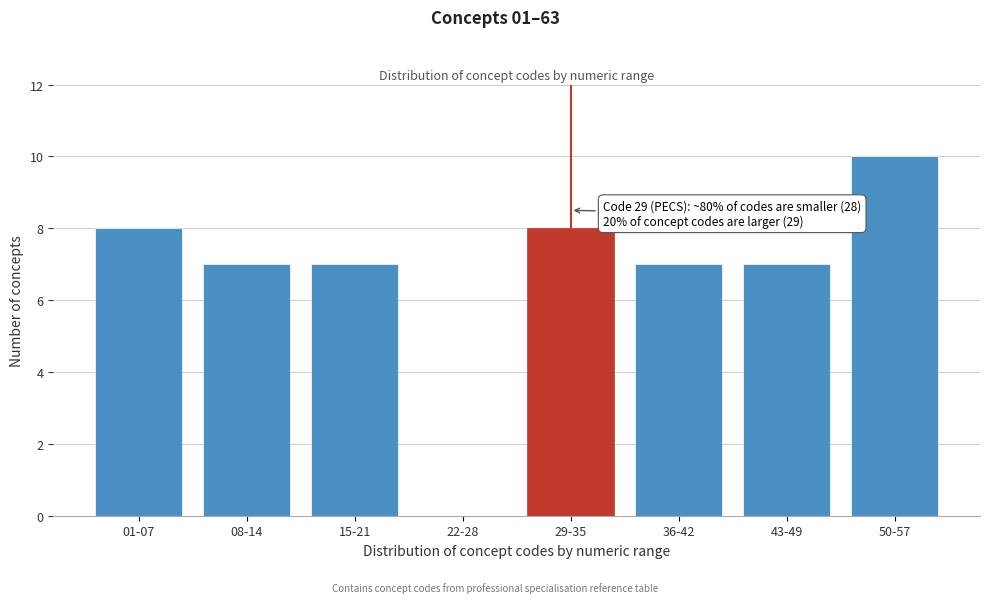

Reading right to left, what are all the values shown in this chart?

50-57=10	43-49=7	36-42=7	29-35=8	22-28=0	15-21=7	08-14=7	01-07=8